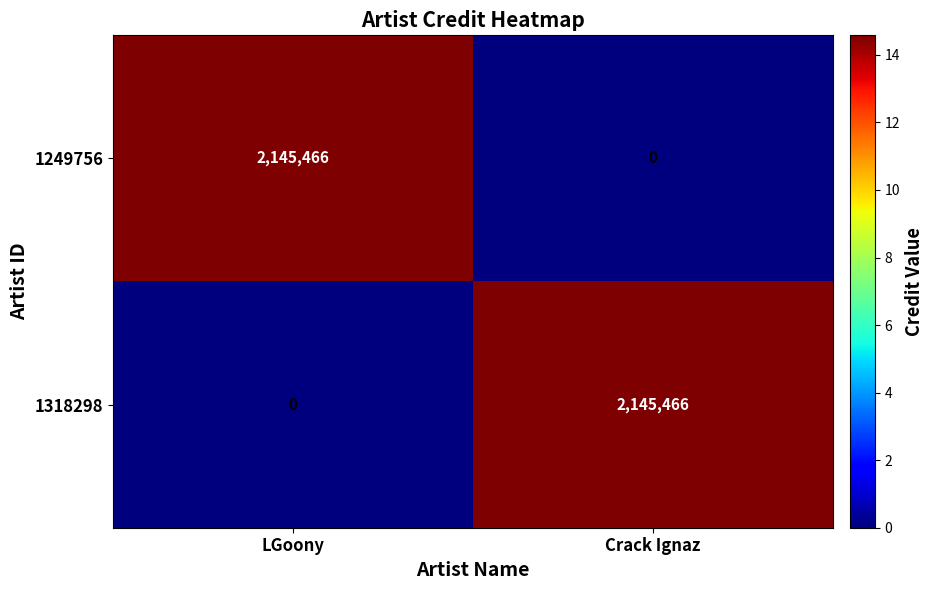

Is it true that 1249756 equals 2145466 at LGoony?

True